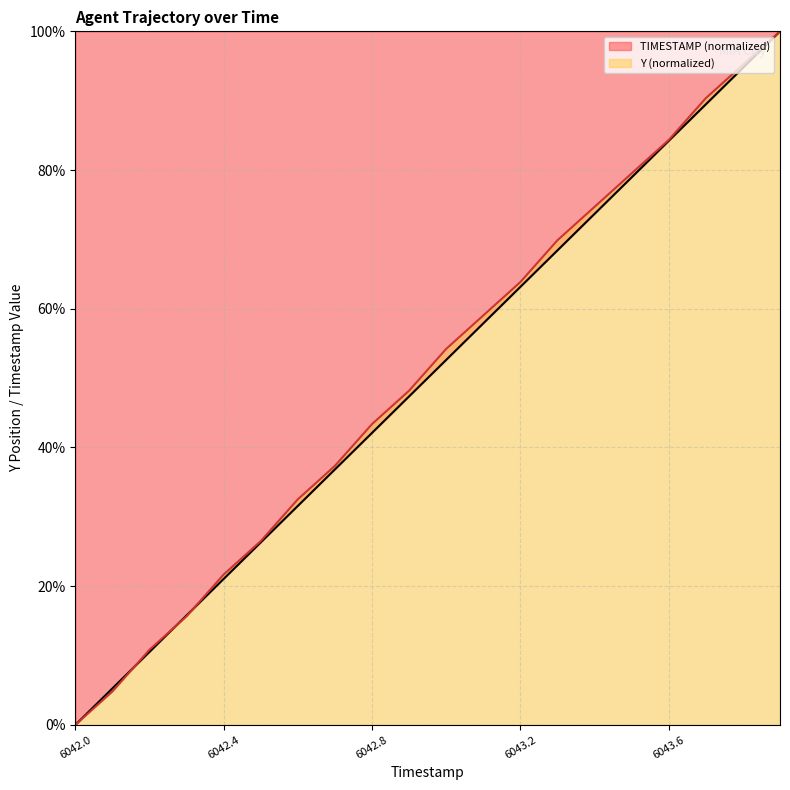

Reading left to right, what are all the values shown in this chart?

TIMESTAMP: 0.0	5.3	10.5	15.8	21.1	26.3	31.6	36.8	42.1	47.4	52.6	57.9	63.2	68.4	73.7	78.9	84.2	89.5	94.7	100.0
Y: 0.0	4.8	10.8	15.7	21.7	26.5	32.5	37.3	43.4	48.2	54.2	59.0	63.9	69.9	74.7	79.5	84.3	90.4	95.2	100.0